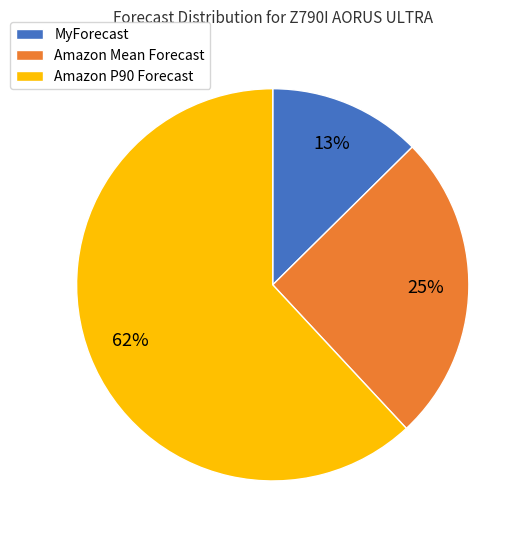

Is there a majority slice in this chart?

Yes